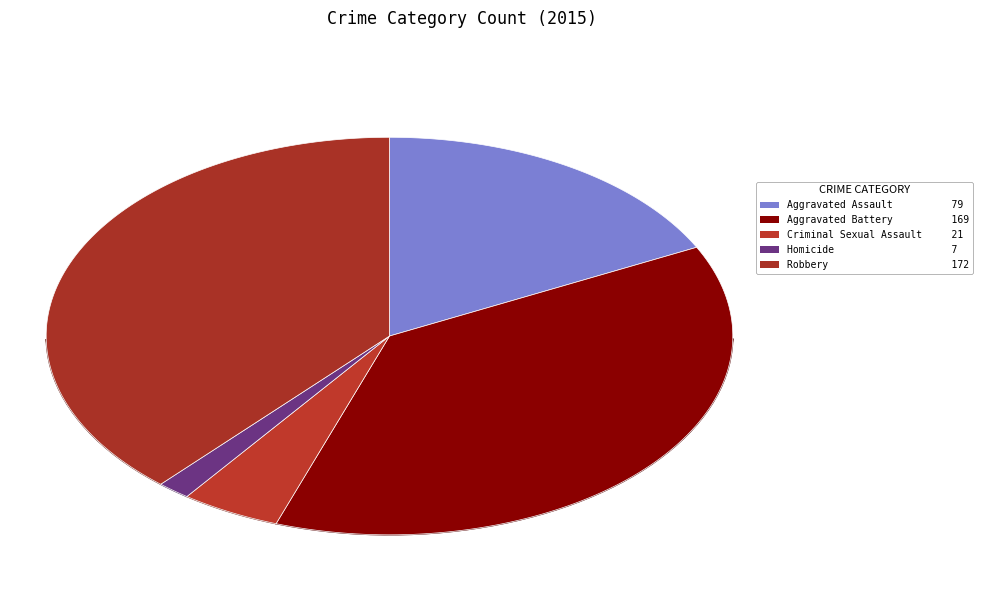

What percentage is the Homicide slice, to the nearest percent?

2%